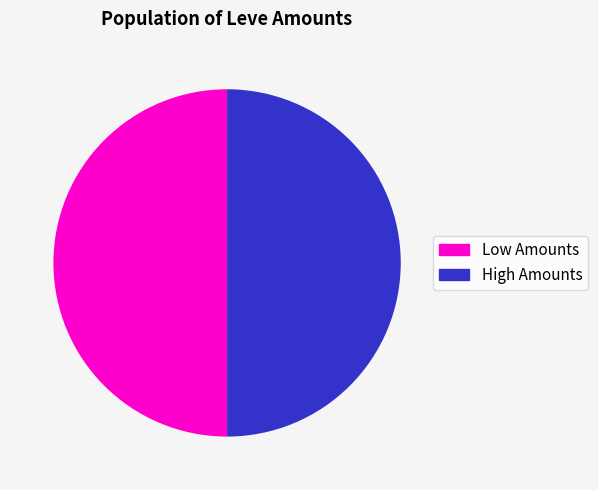

Count the number of slices in the pie.

2